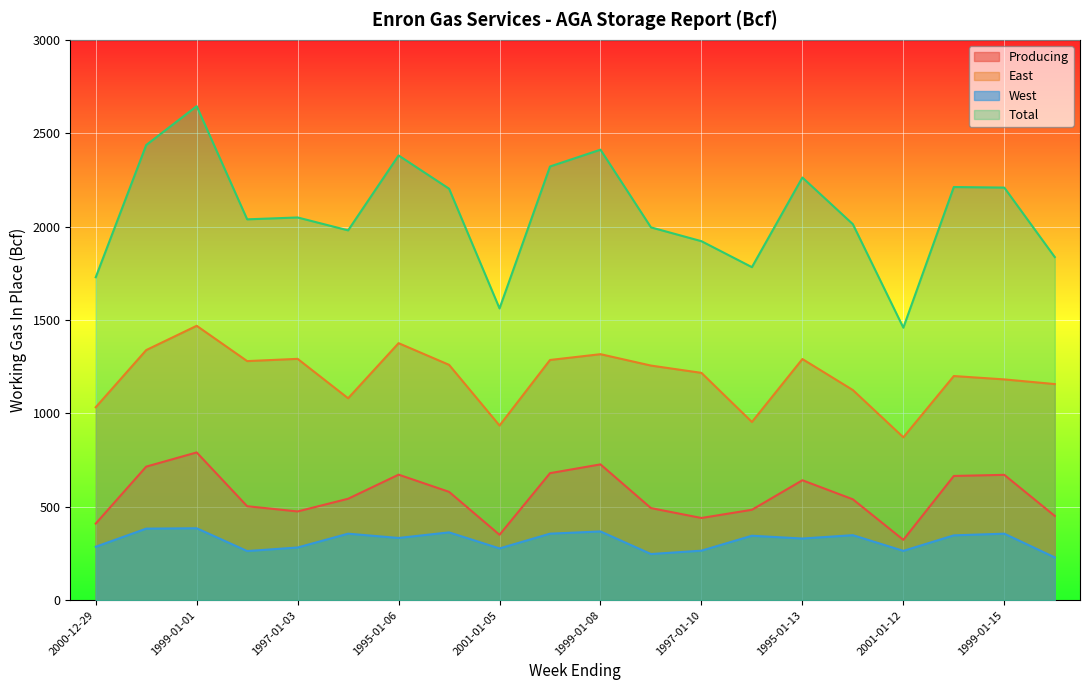

True or false: Producing has a value of 364 at 1999-01-01.

False